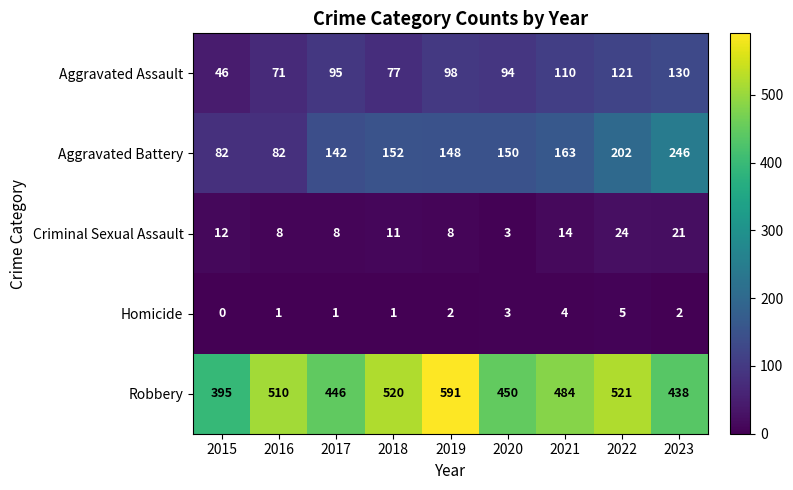

At how many categories does at least one series exceed 356?

9